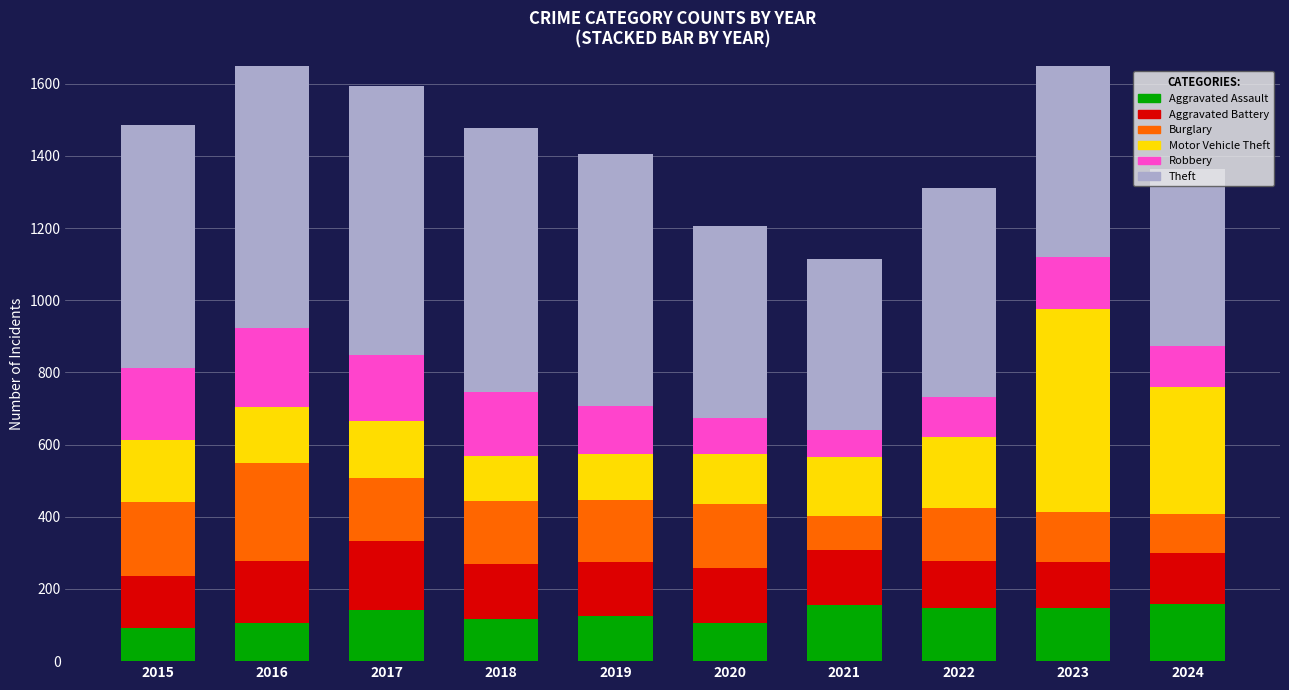

Is it true that Aggravated Assault equals 75 at 2018?

False